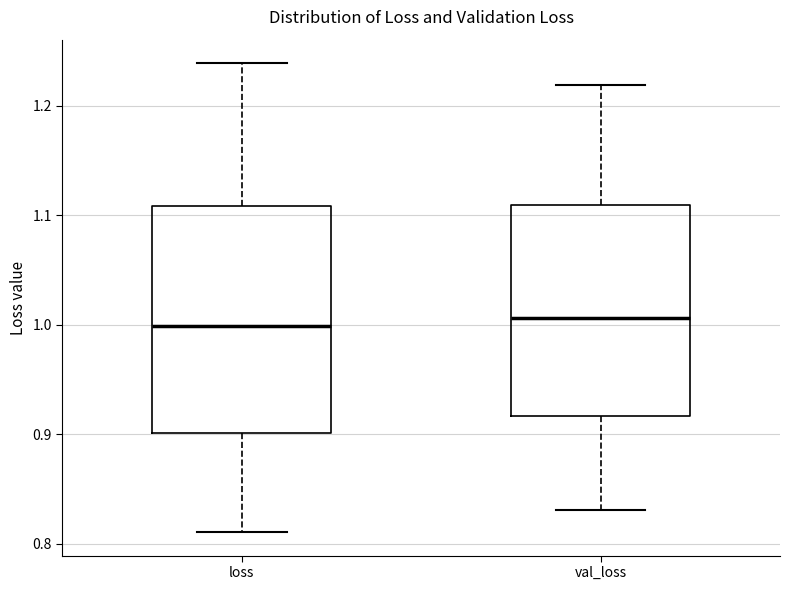

Which box is the tallest, from its lower edge to its upper edge?

loss